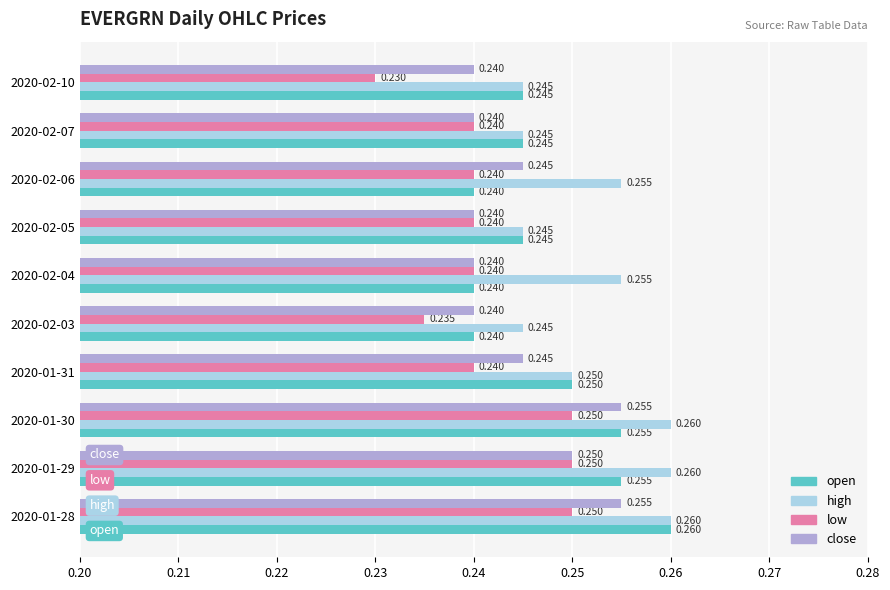

Which series has the largest total across all categories?

high